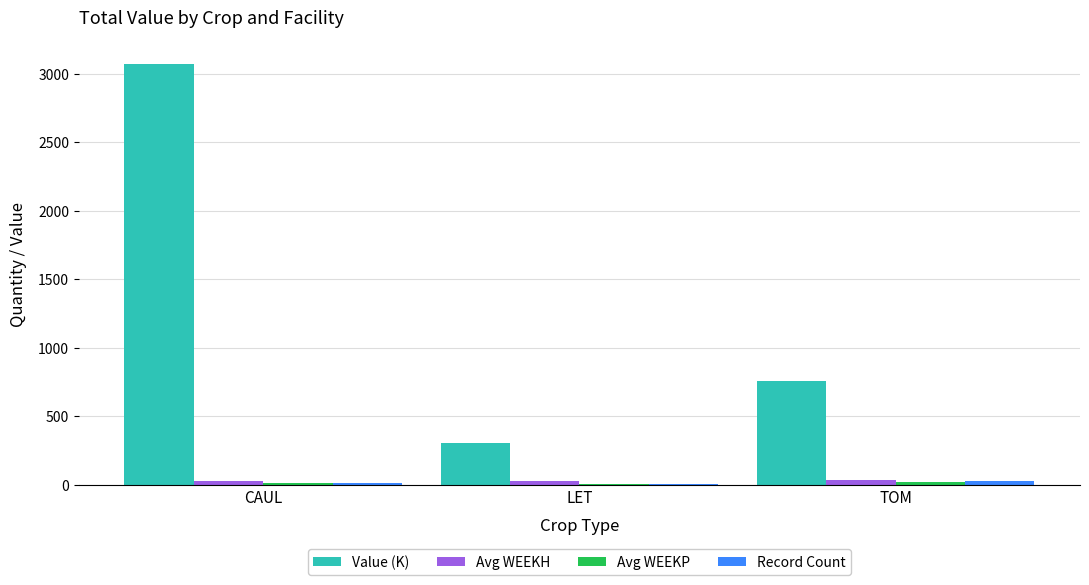

Which series has the largest total across all categories?

Value (K)